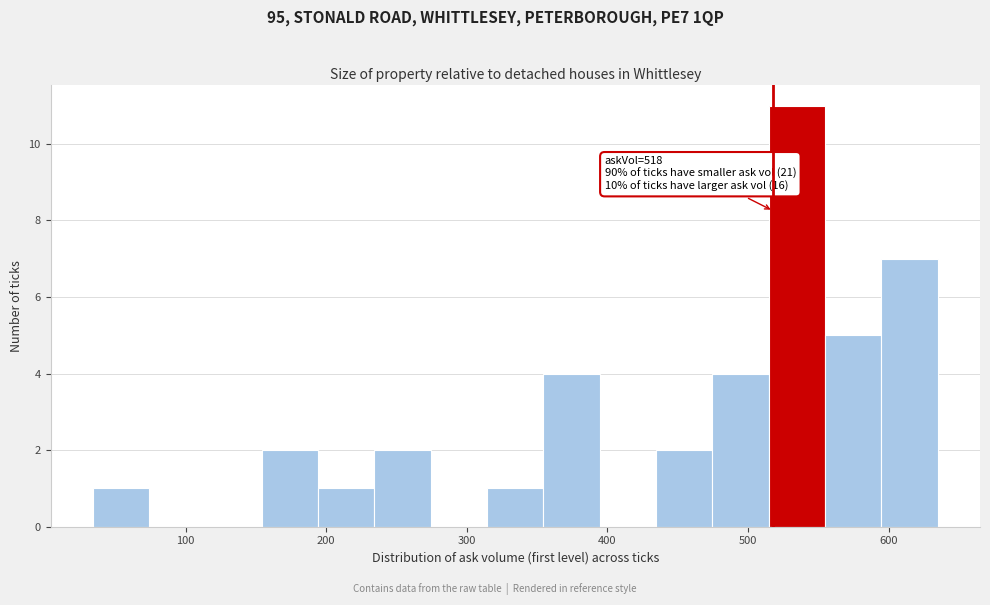

Which range on the x-axis has the tallest bar?

510 to 550